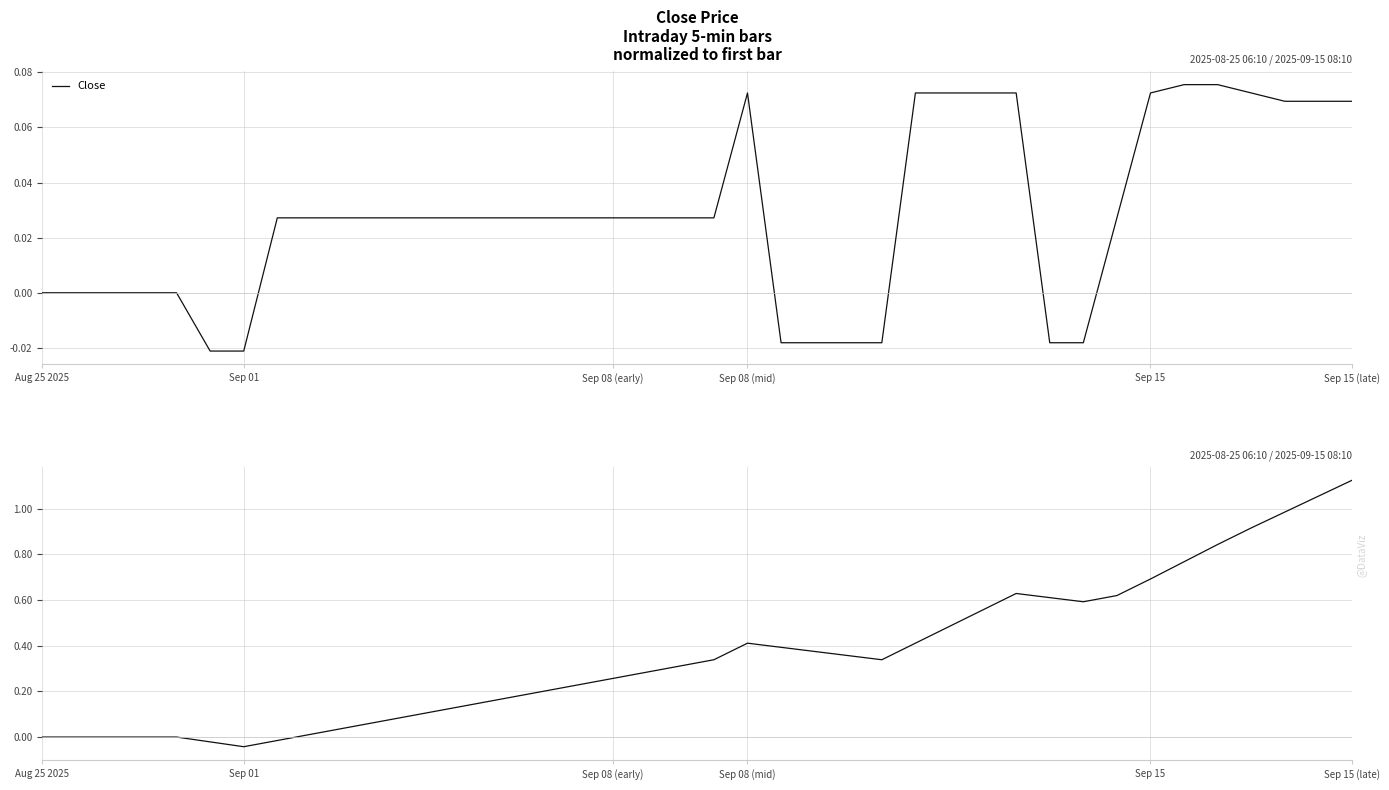

What is the difference between the maximum and second lowest values in the Close series?

0.1